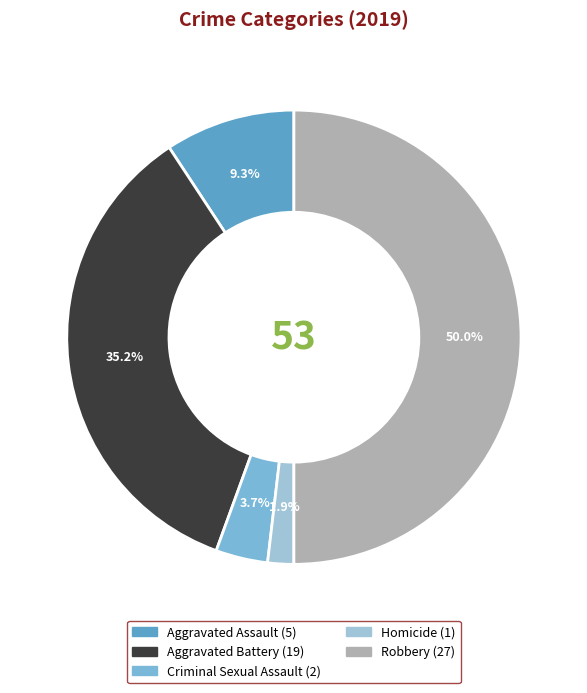

Is there any slice that represents more than half of the pie?

No